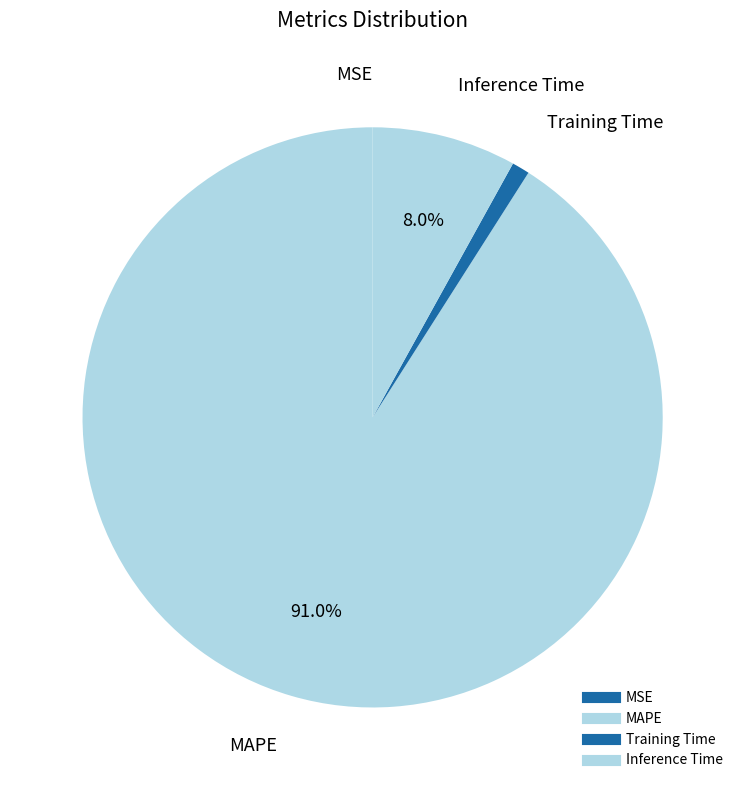

Does MAPE represent more than half of the total?

Yes